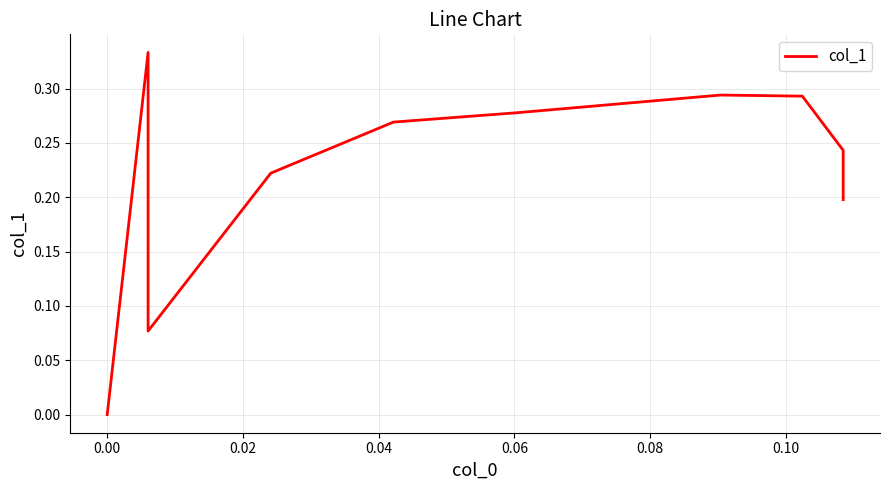

Is this an area chart (filled region under the line)?

No